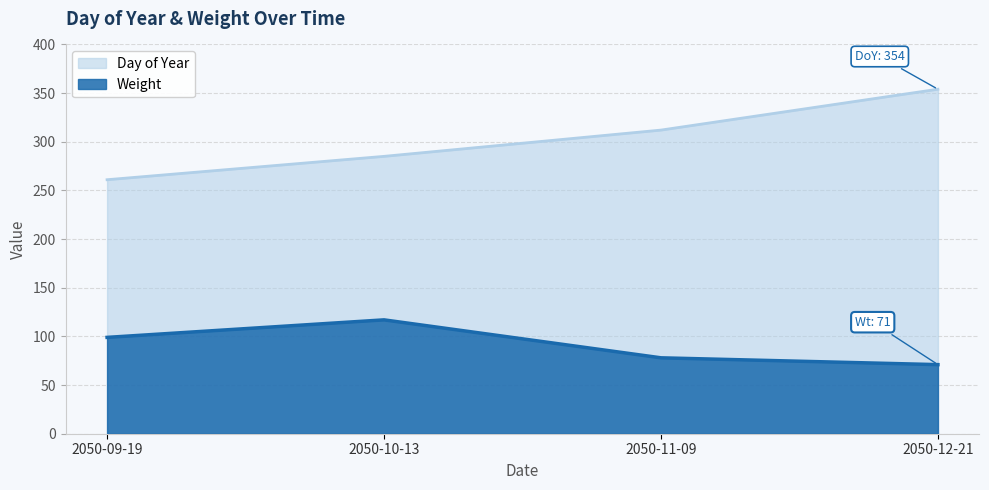

How many data points in Weight are less than 99?

2